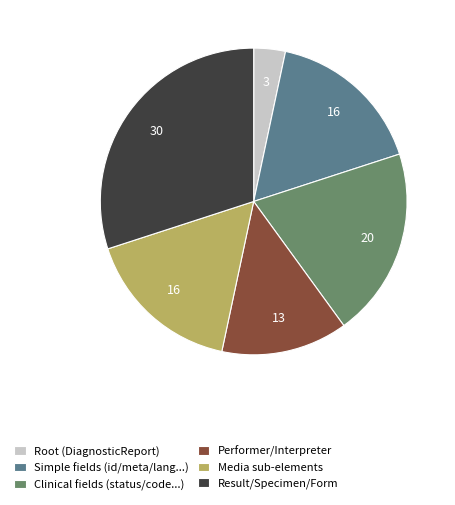

Do Clinical fields (status/code...) and Simple fields (id/meta/lang...) together represent more than half of the pie?

No